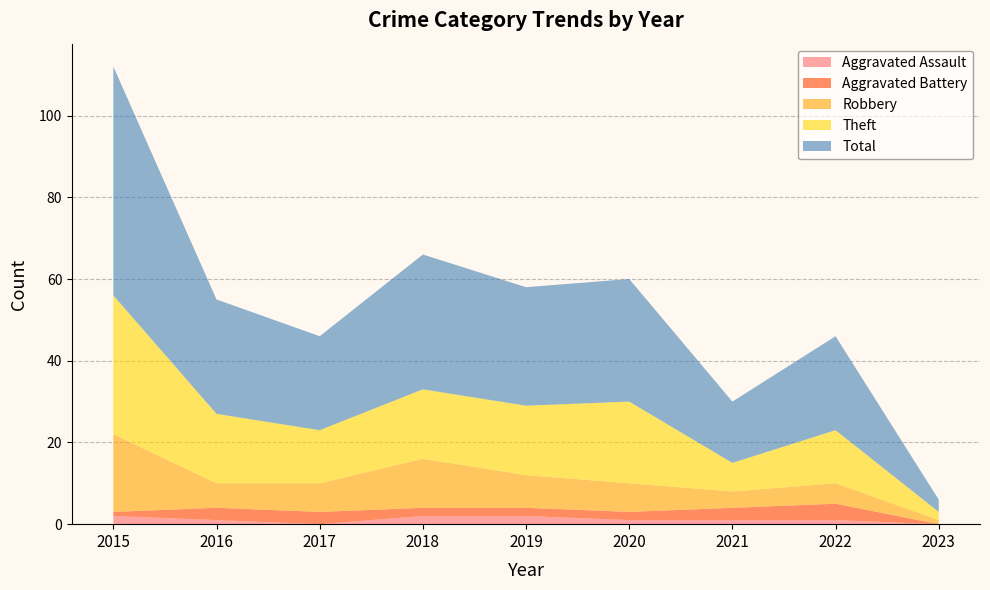

Reading left to right, transcribe all the data shown in this chart.

Aggravated Assault: 2015=2	2016=1	2017=0	2018=2	2019=2	2020=1	2021=1	2022=1	2023=0
Aggravated Battery: 2015=1	2016=3	2017=3	2018=2	2019=2	2020=2	2021=3	2022=4	2023=0
Robbery: 2015=19	2016=6	2017=7	2018=12	2019=8	2020=7	2021=4	2022=5	2023=1
Theft: 2015=34	2016=17	2017=13	2018=17	2019=17	2020=20	2021=7	2022=13	2023=2
Total: 2015=56	2016=28	2017=23	2018=33	2019=29	2020=30	2021=15	2022=23	2023=3